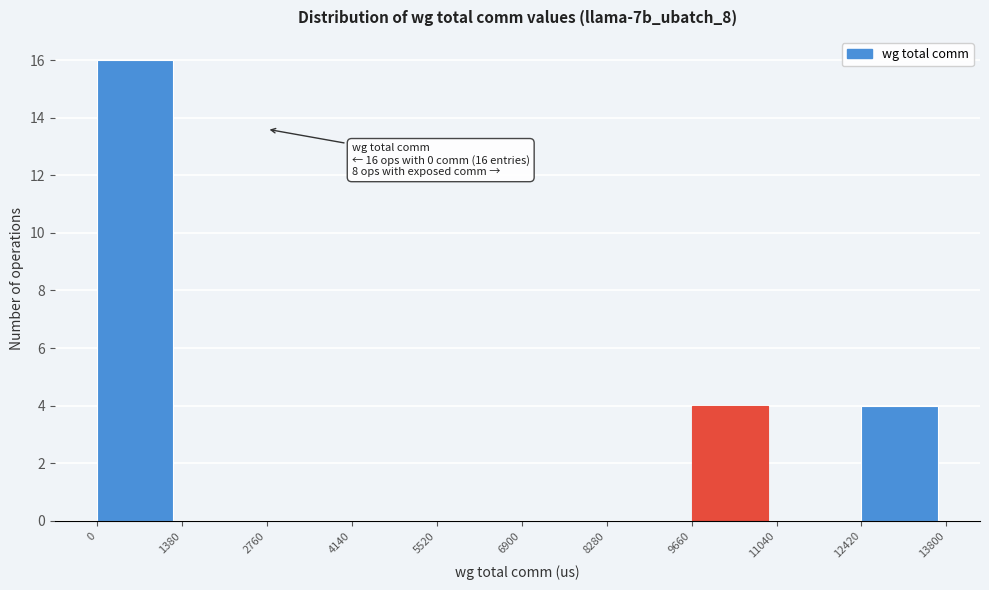

Over which range of the x-axis is the bar tallest?

0 to 1380